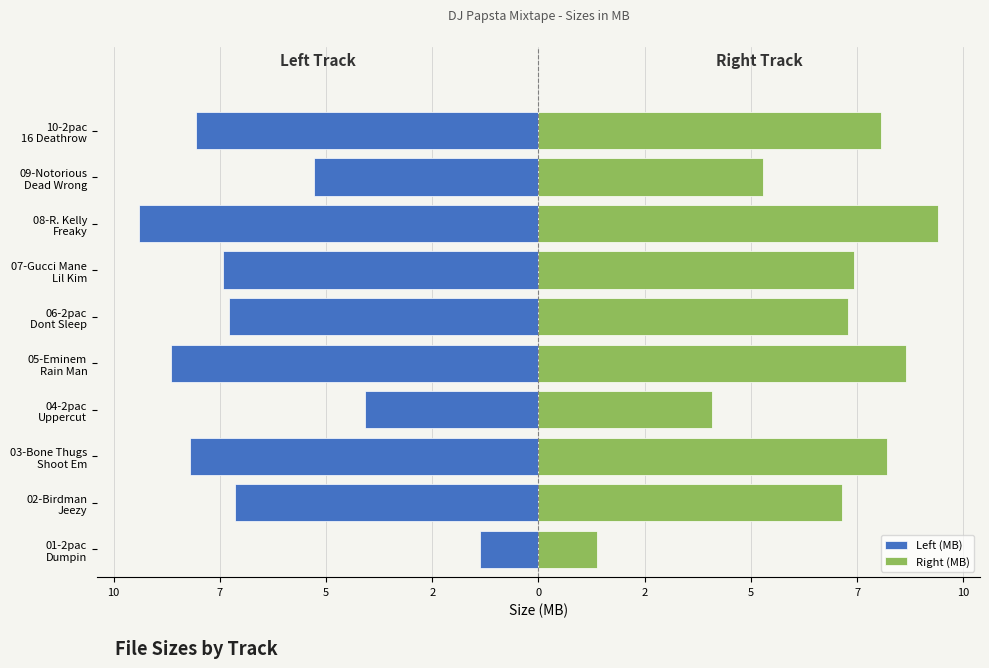

Reading right to left, list all the values displayed in this chart.

Left (MB): -8.1	-5.3	-9.4	-7.4	-7.3	-8.7	-4.1	-8.2	-7.2	-1.4
Right (MB): 8.1	5.3	9.4	7.4	7.3	8.7	4.1	8.2	7.2	1.4